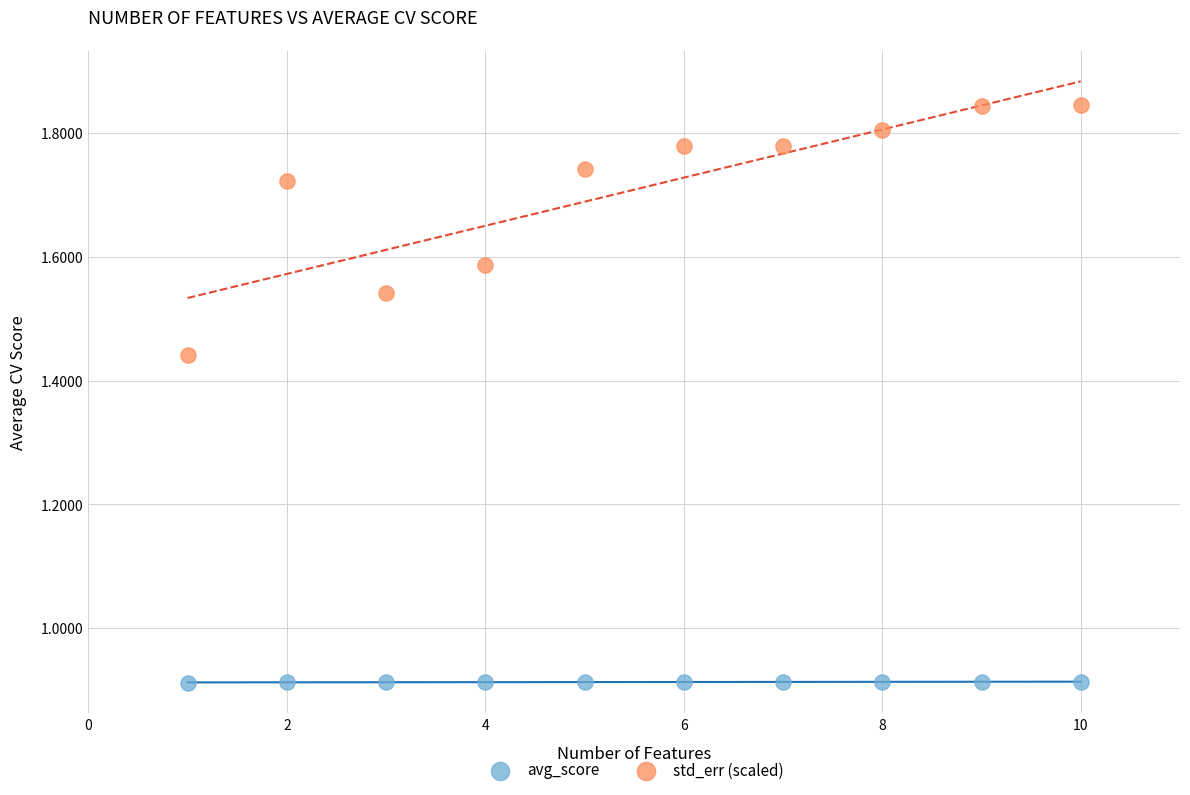

What are all the series names shown in the legend?

avg_score, std_err (scaled)